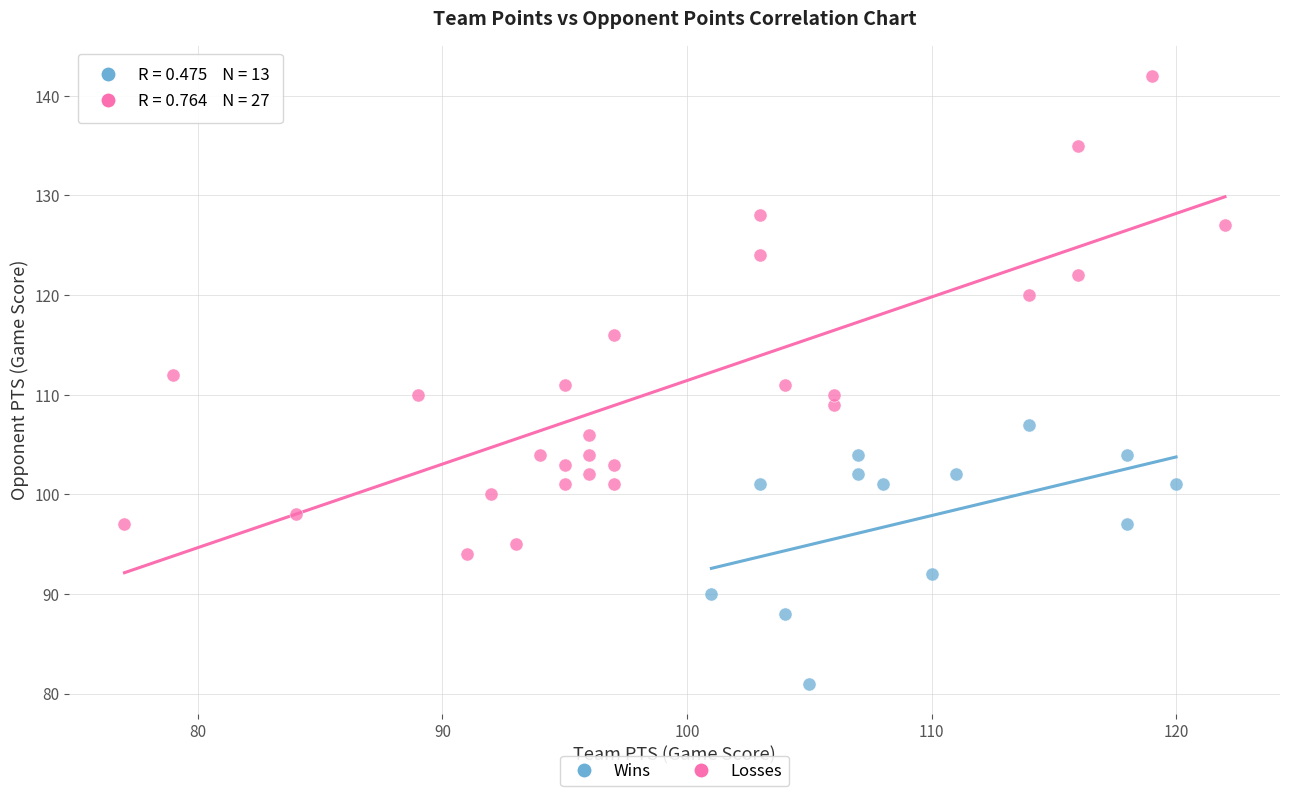

Which series reaches the minimum Y coordinate?

Wins